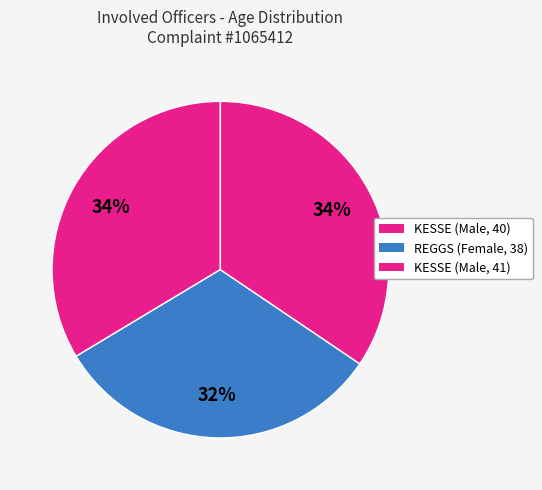

How many segments does this pie chart have?

3